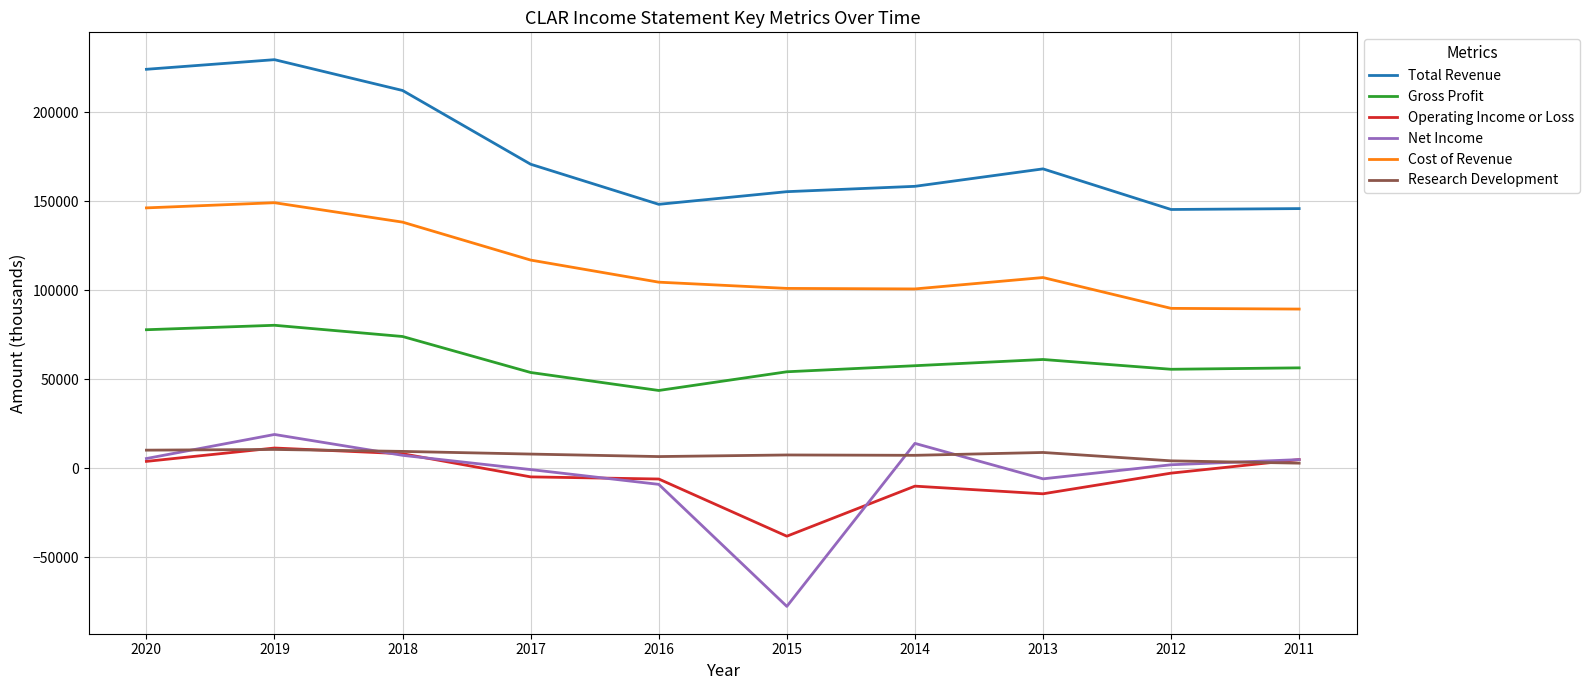

True or false: Total Revenue and Research Development intersect in this chart.

False